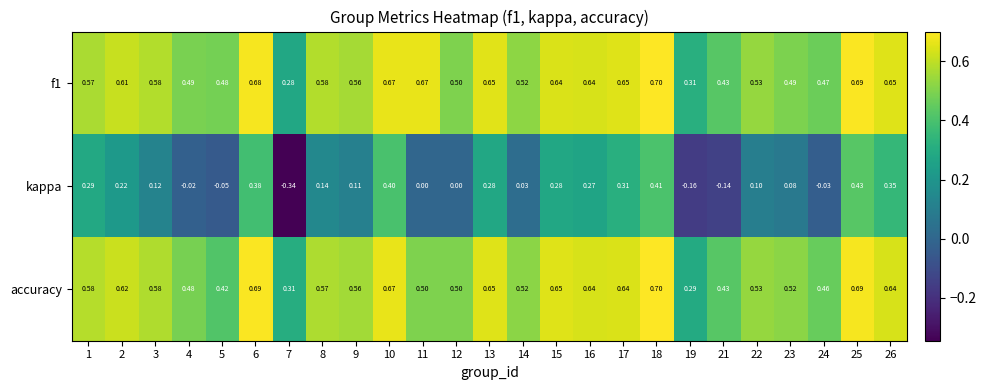

Count the number of categories in the chart.

25